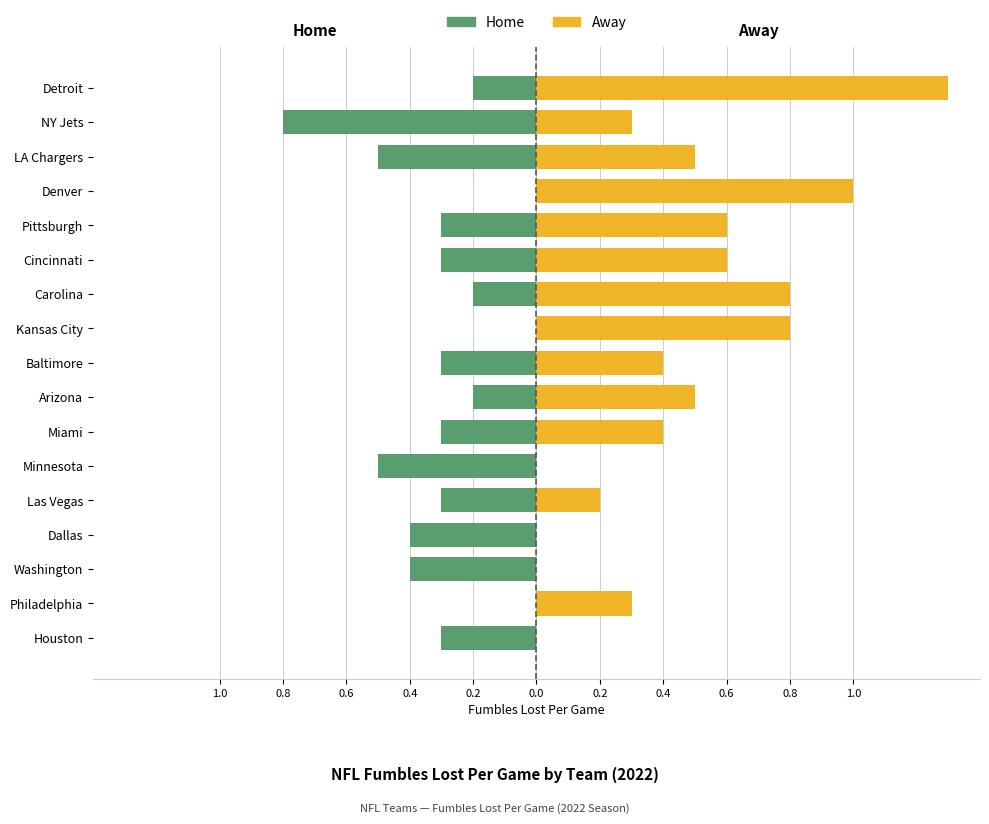

At Pittsburgh, list the series in order from largest to smallest.

Away, Home